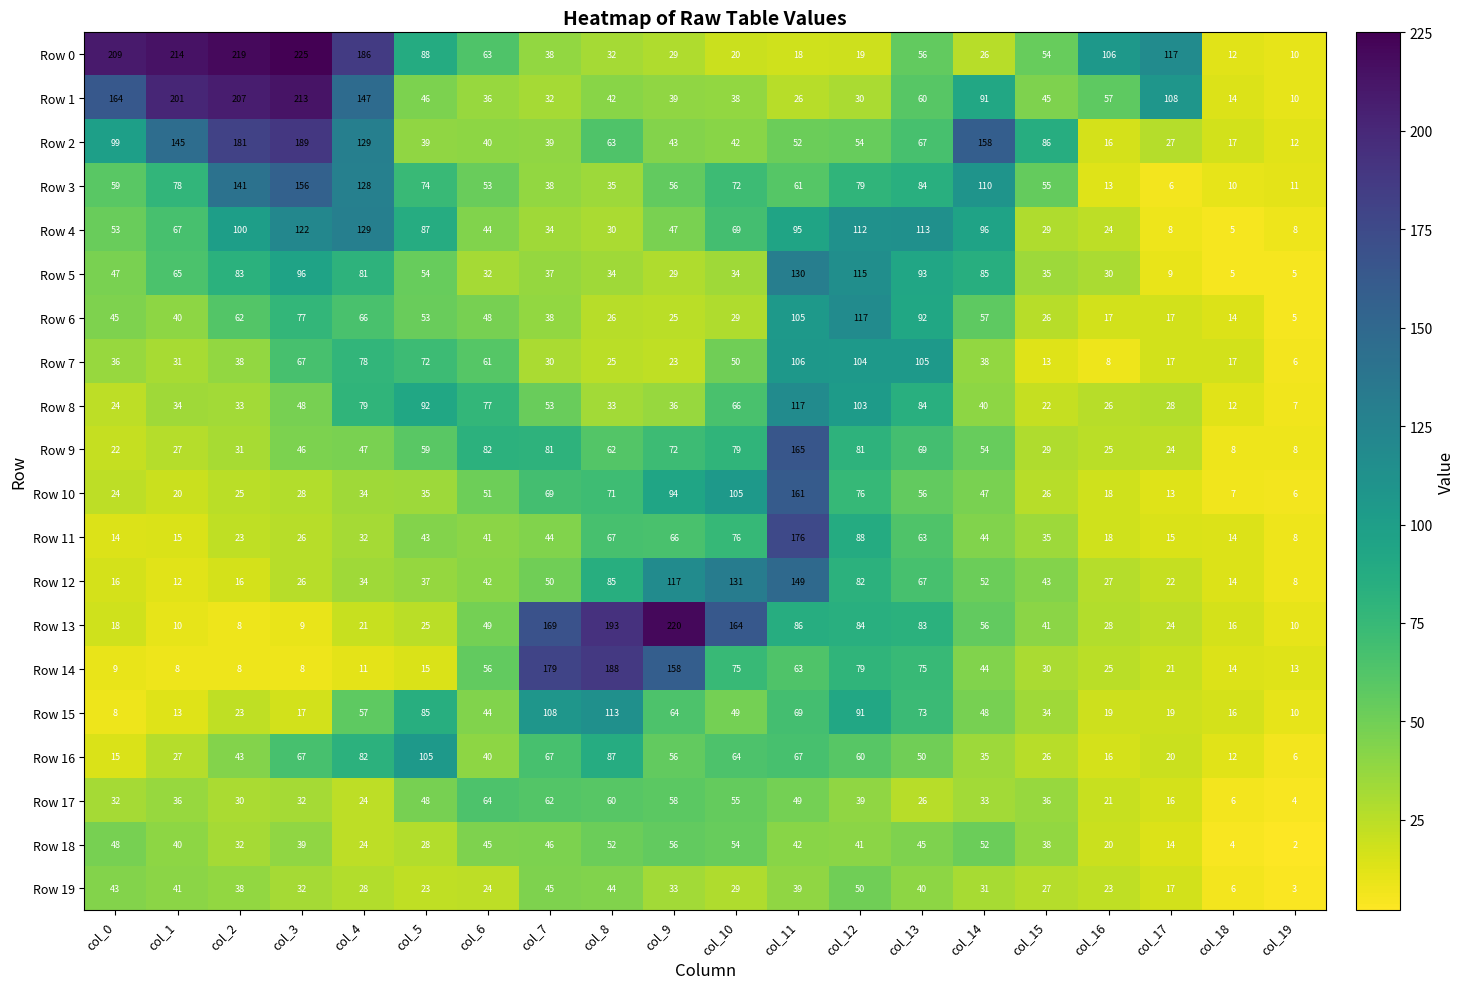

Which series changed the most between col_6 and col_7?

Row 14